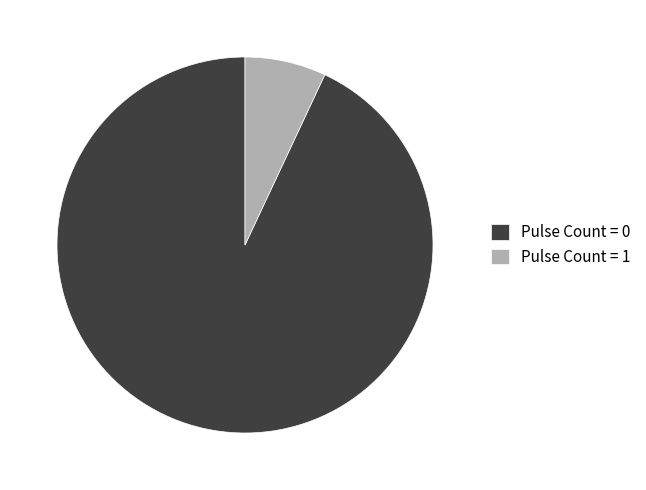

What is the largest slice in the pie chart?

Pulse Count = 0